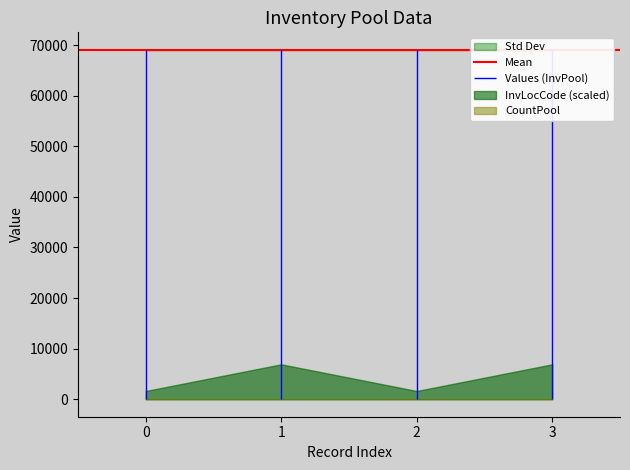

The CountPool series shows 1 at 2024-01-05. True or false?

False